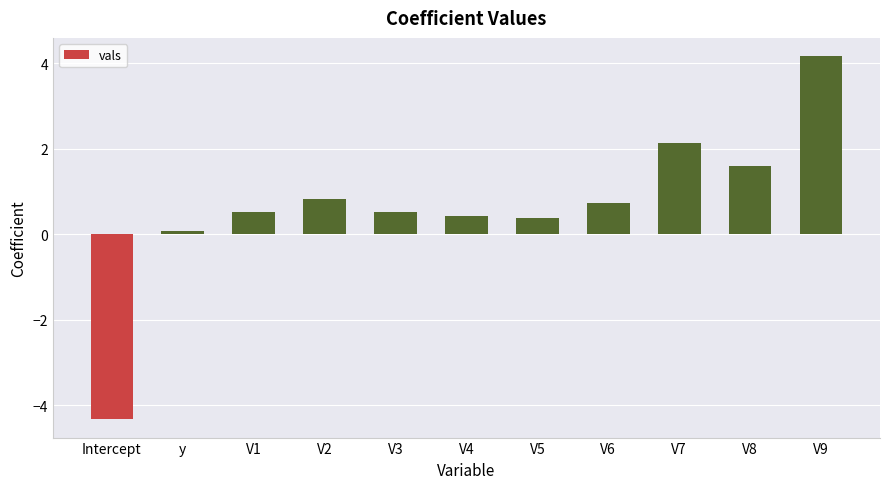

How many bars are there in total?

11